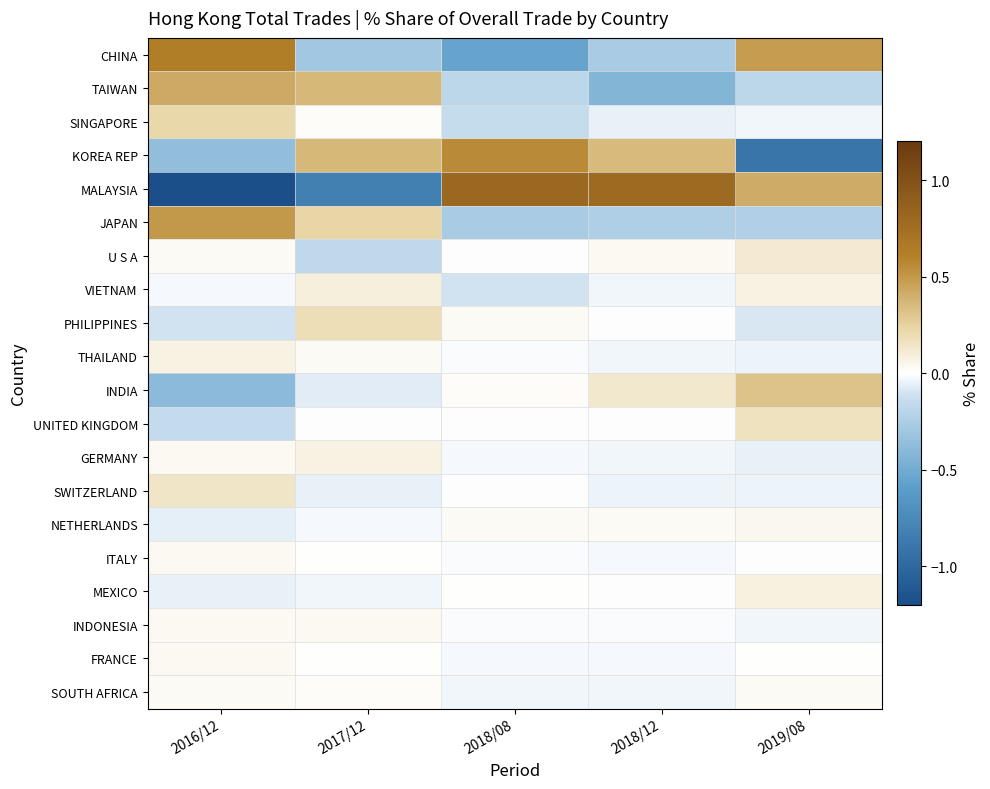

Reading left to right, what are all the values shown in this chart?

CHINA: 2016/12=0.6	2017/12=-0.3	2018/08=-0.5	2018/12=-0.3	2019/08=0.5
TAIWAN: 2016/12=0.4	2017/12=0.4	2018/08=-0.2	2018/12=-0.4	2019/08=-0.2
SINGAPORE: 2016/12=0.2	2017/12=0.0	2018/08=-0.1	2018/12=-0.1	2019/08=-0.0
KOREA REP: 2016/12=-0.4	2017/12=0.4	2018/08=0.6	2018/12=0.3	2019/08=-0.9
MALAYSIA: 2016/12=-1.2	2017/12=-0.8	2018/08=0.8	2018/12=0.8	2019/08=0.4
JAPAN: 2016/12=0.5	2017/12=0.2	2018/08=-0.3	2018/12=-0.2	2019/08=-0.2
U S A: 2016/12=0.0	2017/12=-0.2	2018/08=-0.0	2018/12=0.0	2019/08=0.1
VIETNAM: 2016/12=-0.0	2017/12=0.1	2018/08=-0.1	2018/12=-0.0	2019/08=0.1
PHILIPPINES: 2016/12=-0.1	2017/12=0.2	2018/08=0.0	2018/12=-0.0	2019/08=-0.1
THAILAND: 2016/12=0.1	2017/12=0.0	2018/08=-0.0	2018/12=-0.0	2019/08=-0.0
INDIA: 2016/12=-0.4	2017/12=-0.1	2018/08=0.0	2018/12=0.1	2019/08=0.3
UNITED KINGDOM: 2016/12=-0.2	2017/12=-0.0	2018/08=-0.0	2018/12=-0.0	2019/08=0.2
GERMANY: 2016/12=0.0	2017/12=0.1	2018/08=-0.0	2018/12=-0.0	2019/08=-0.1
SWITZERLAND: 2016/12=0.1	2017/12=-0.1	2018/08=-0.0	2018/12=-0.0	2019/08=-0.0
NETHERLANDS: 2016/12=-0.1	2017/12=-0.0	2018/08=0.0	2018/12=0.0	2019/08=0.0
ITALY: 2016/12=0.0	2017/12=0.0	2018/08=-0.0	2018/12=-0.0	2019/08=-0.0
MEXICO: 2016/12=-0.1	2017/12=-0.0	2018/08=0.0	2018/12=-0.0	2019/08=0.1
INDONESIA: 2016/12=0.0	2017/12=0.0	2018/08=-0.0	2018/12=-0.0	2019/08=-0.0
FRANCE: 2016/12=0.0	2017/12=0.0	2018/08=-0.0	2018/12=-0.0	2019/08=0.0
SOUTH AFRICA: 2016/12=0.0	2017/12=0.0	2018/08=-0.0	2018/12=-0.0	2019/08=0.0